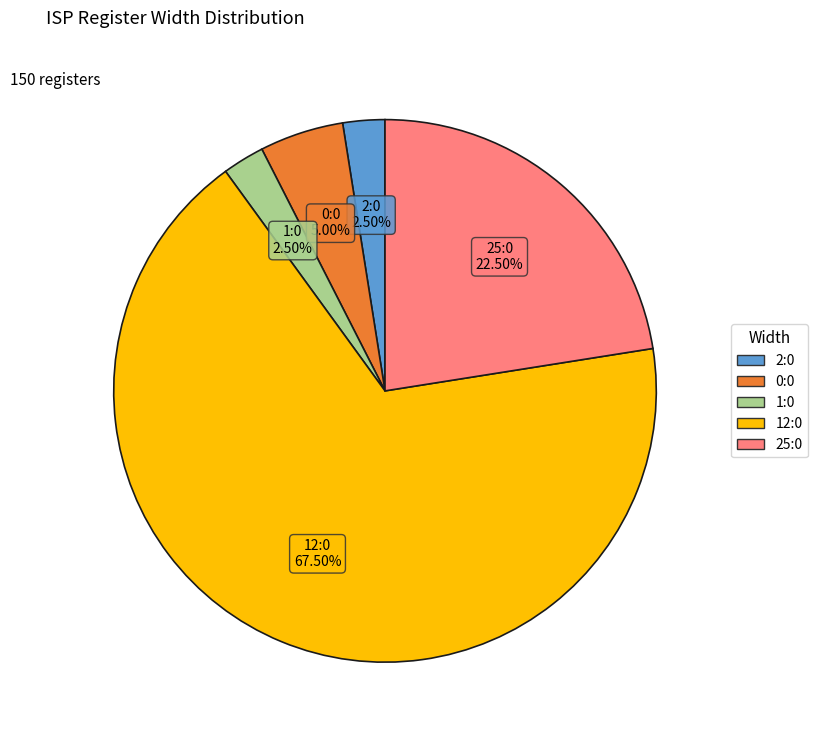

Is there any slice that represents more than half of the pie?

Yes